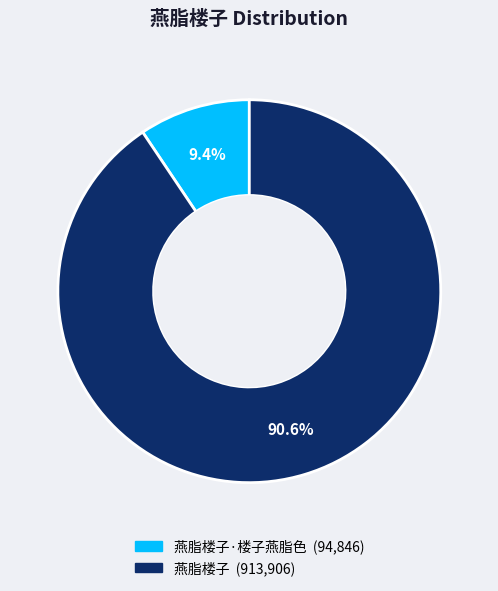

Is there any slice that represents more than half of the pie?

Yes